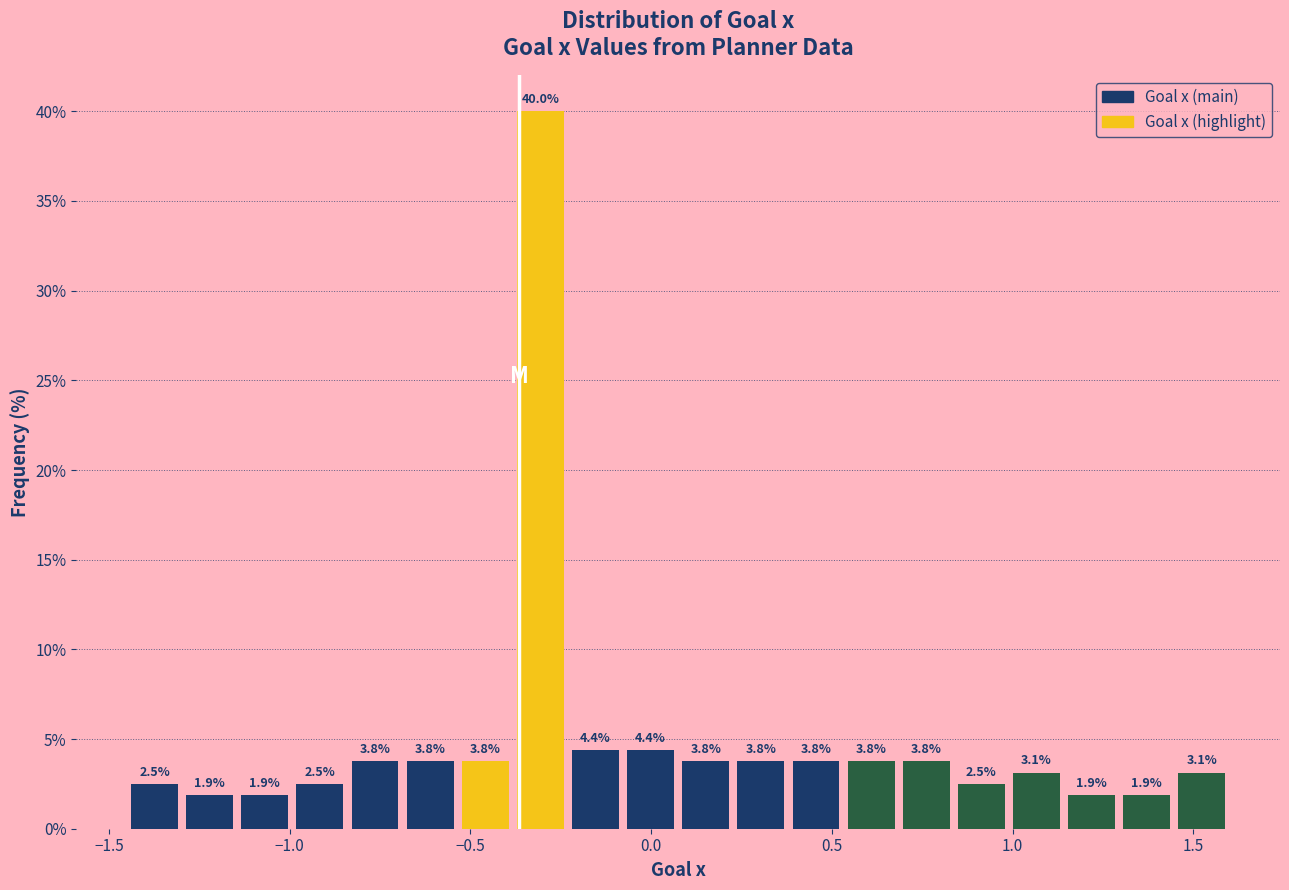

Around what value on the x-axis is the tallest bar? Give the approximate position of its centre, as read against the axis.

-0.30